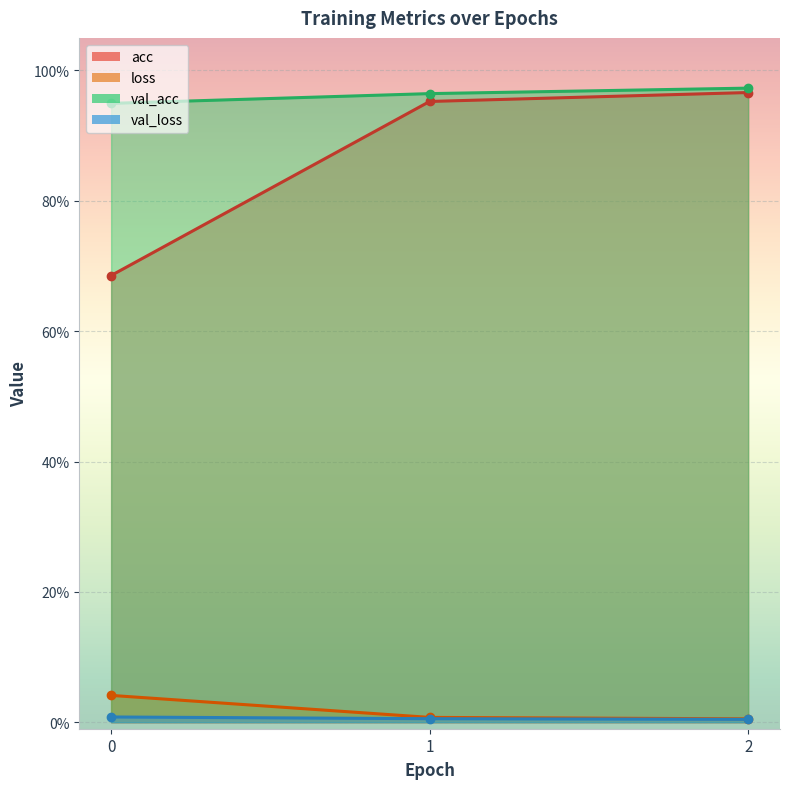

Is the value of loss at 1 greater than the value of val_loss at 1?

Yes